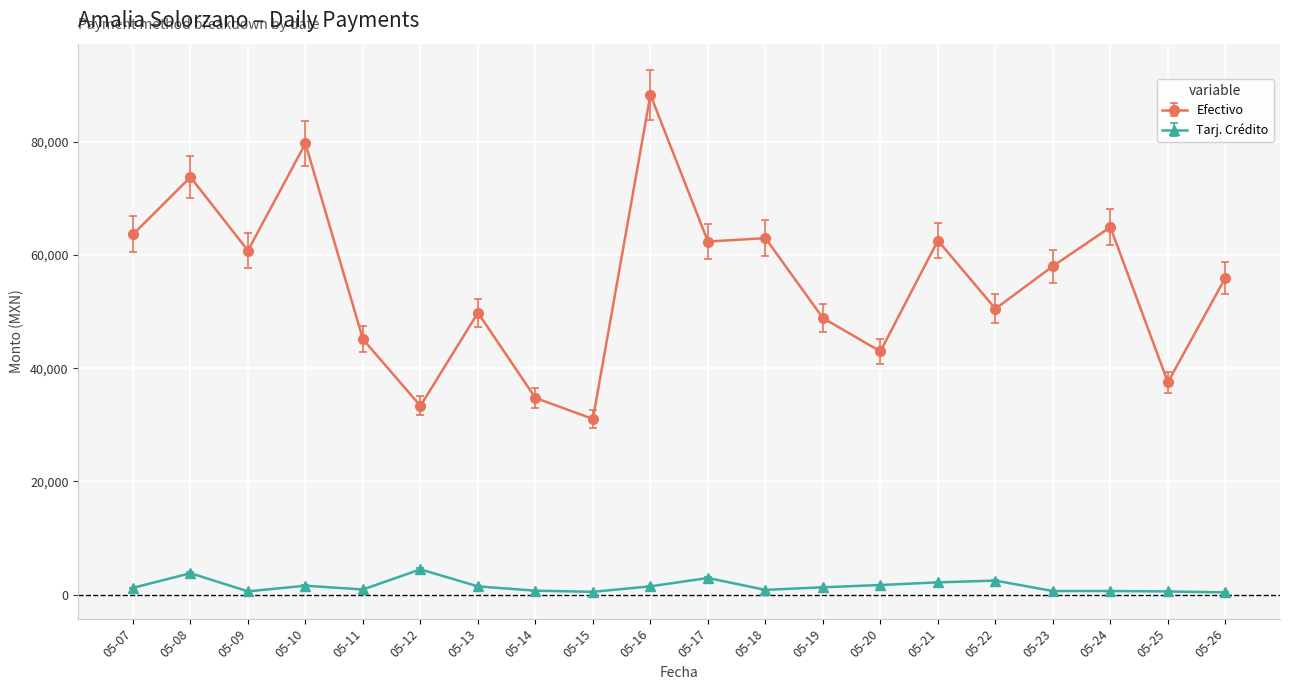

What is the value of the Tarj. Crédito point at the 6th from the left?

4462.0